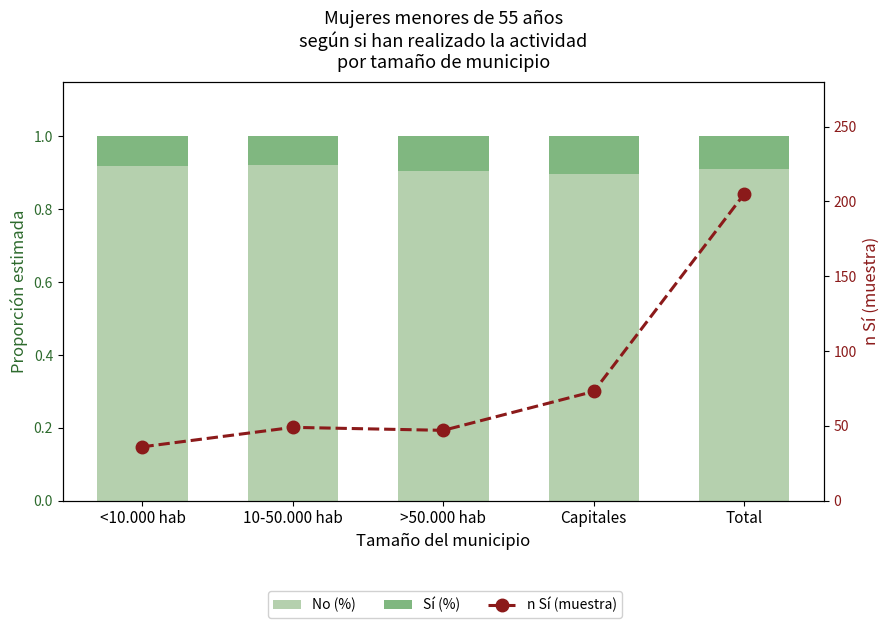

What is the average value of the Sí (%) series?

0.1